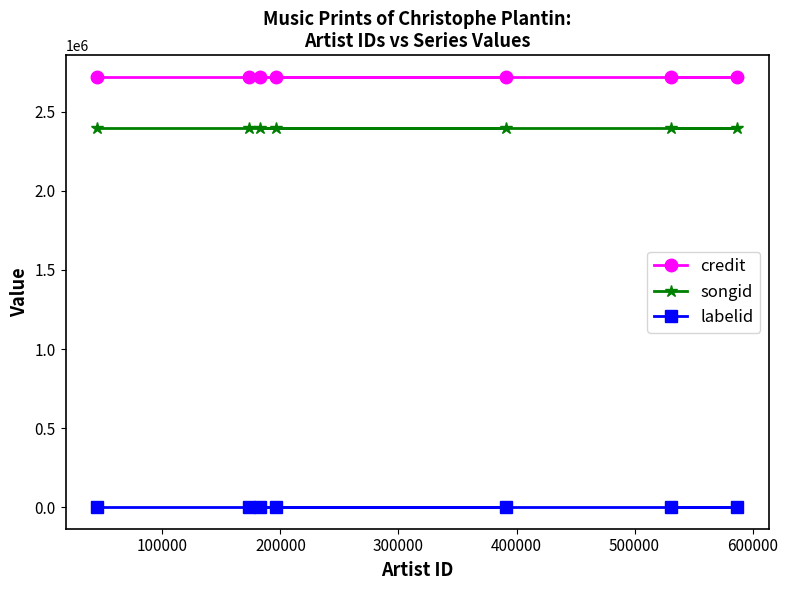

What is the average value of the credit series?

2719488